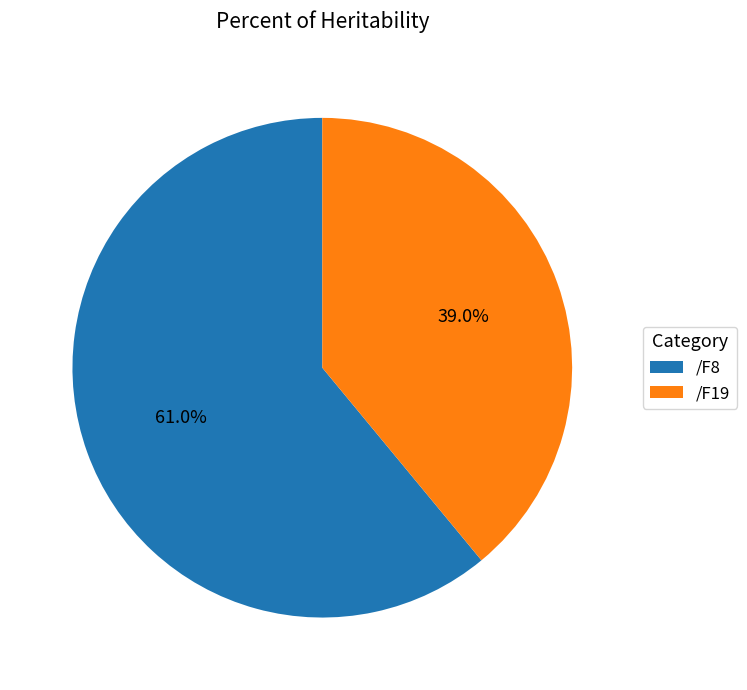

Which category has the smallest portion of the pie?

/F19